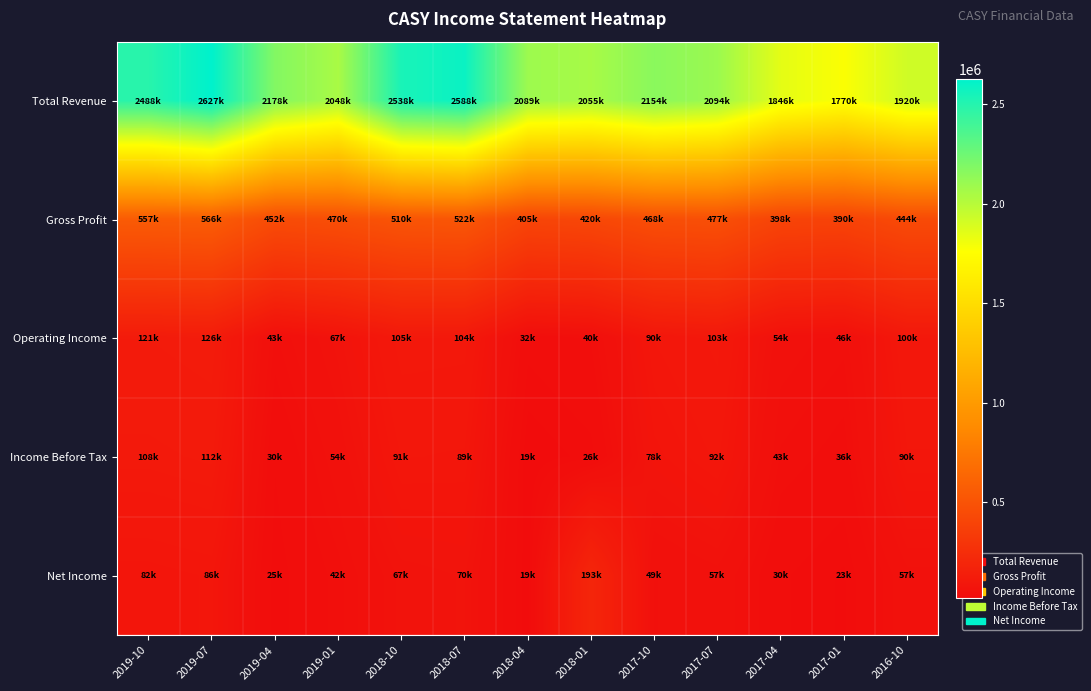

List the series in order of their peak value, lowest first.

Income Before Tax, Operating Income, Net Income, Gross Profit, Total Revenue